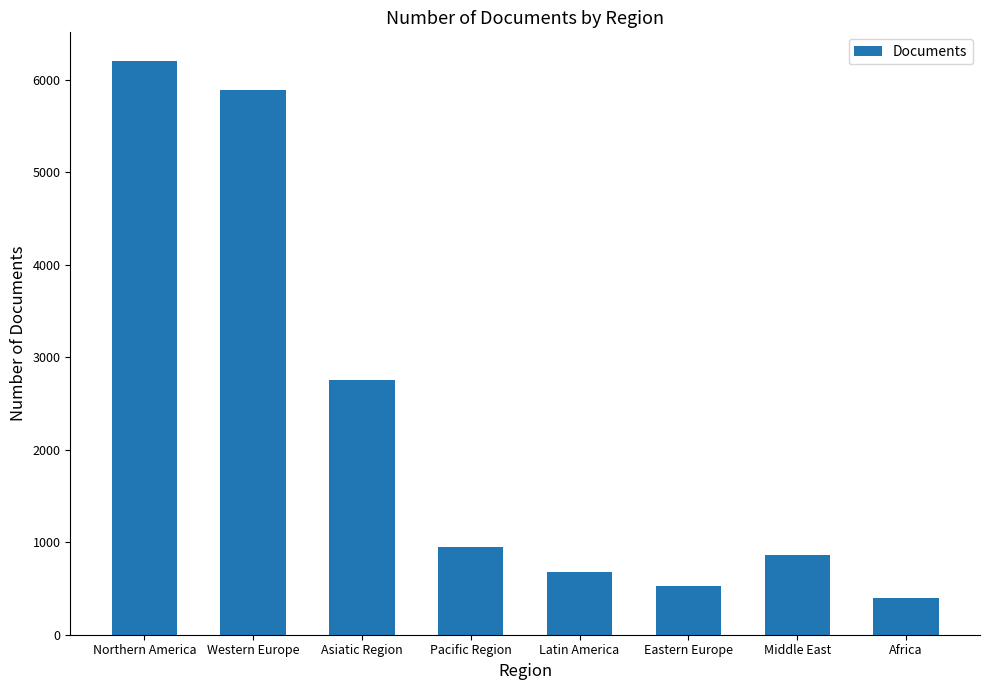

How many categories are shown in the chart?

8